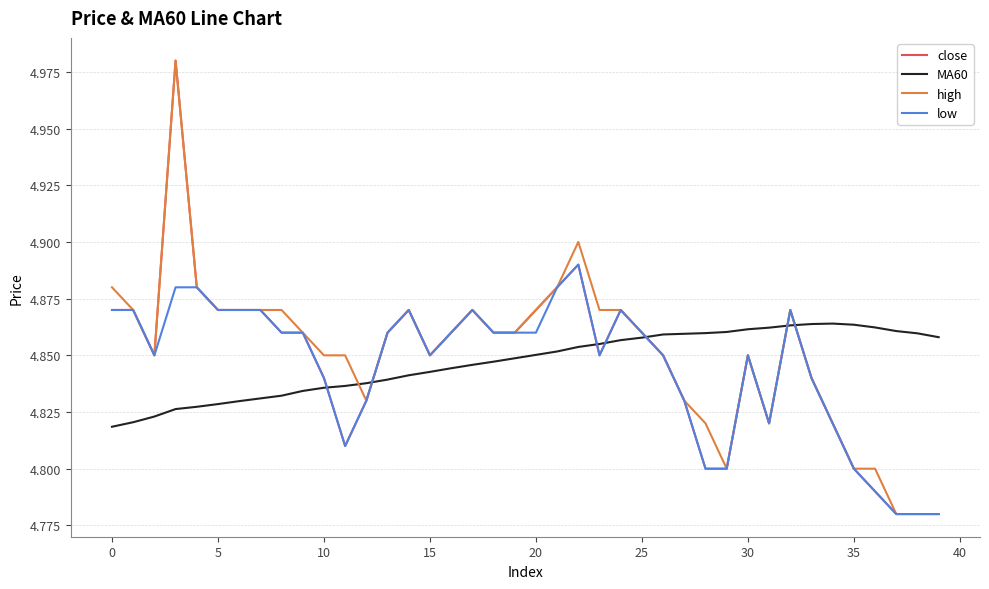

True or false: close and MA60 intersect in this chart.

True